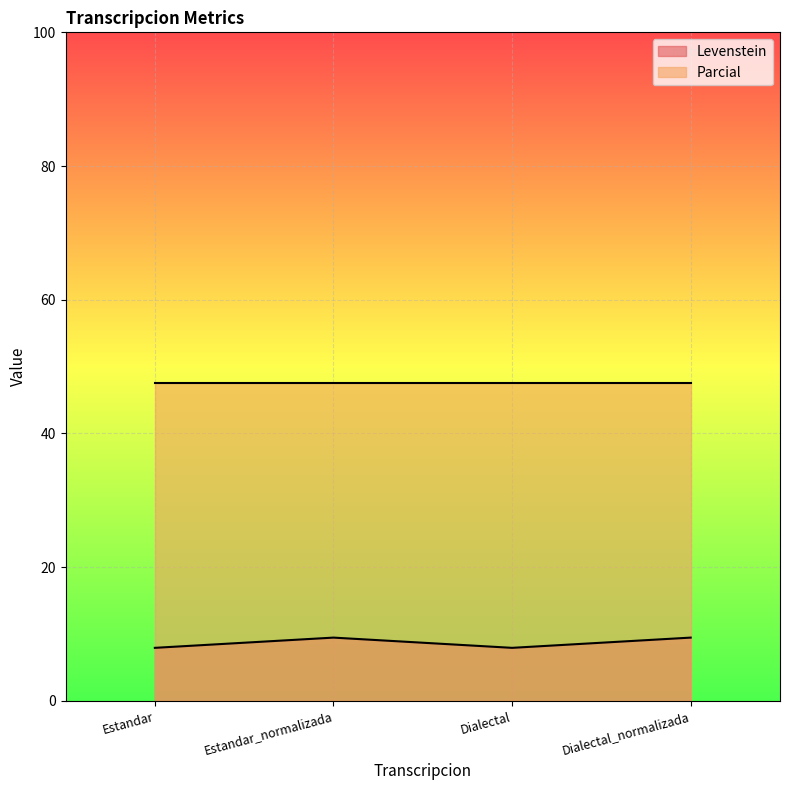

Reading left to right, extract all data points from this chart.

7.9	9.5	7.9	9.5